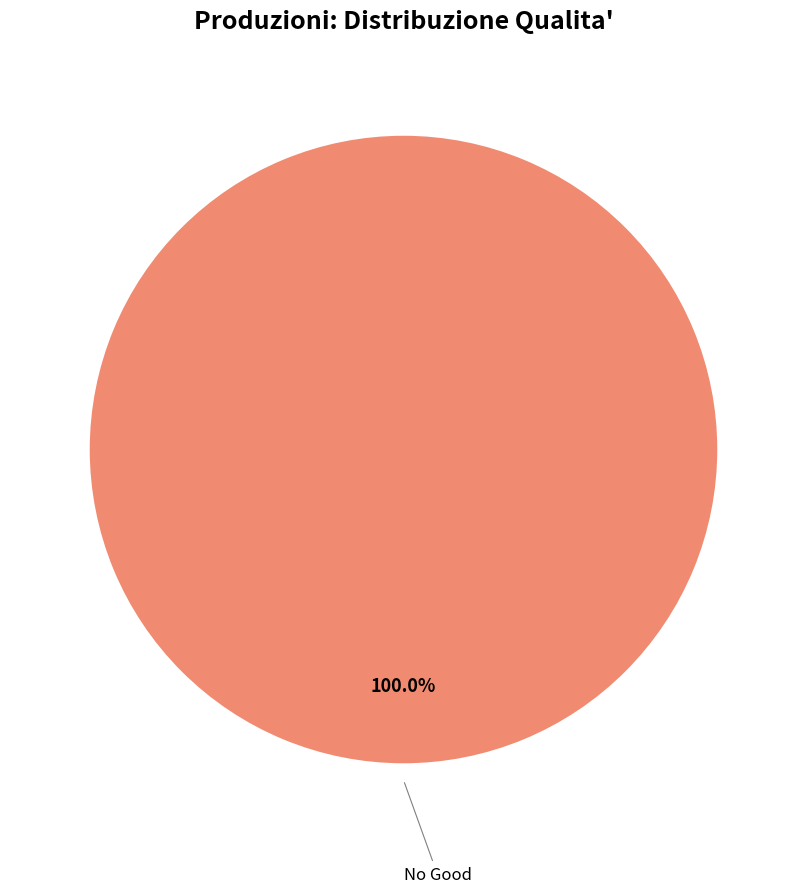

Rank the categories by value from lowest to highest.

No Good